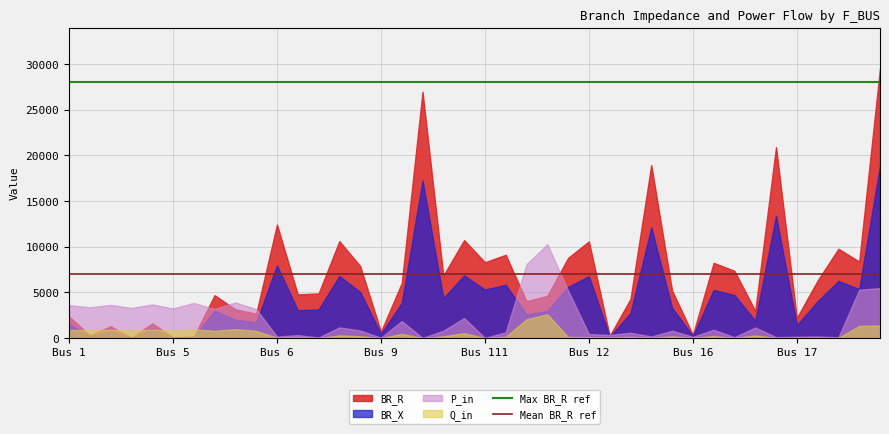

What is the value of the Mean BR_R ref point at the 2nd from the left?

6967.9